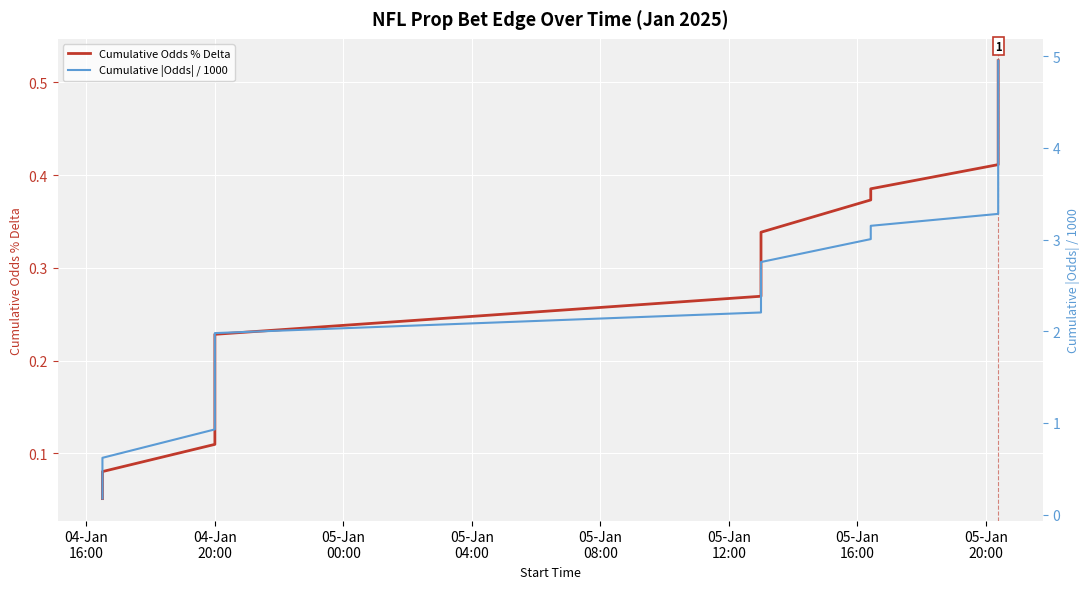

The Cumulative Odds % Delta series shows 0.2 at 04-Jan 20:00. True or false?

True